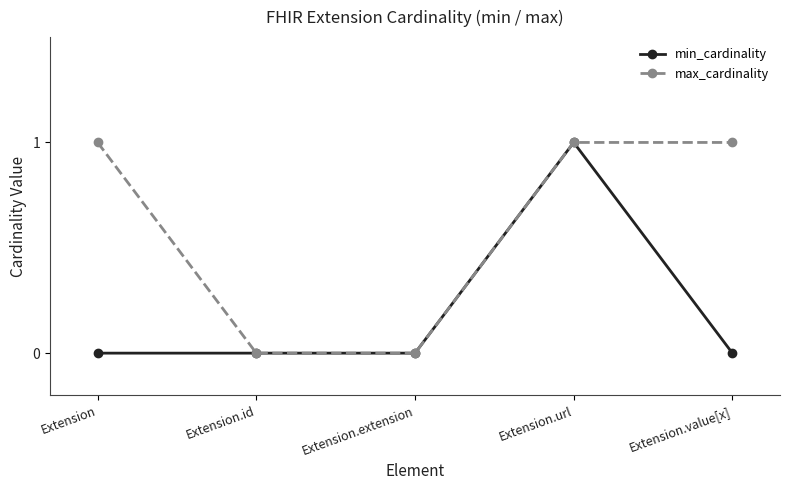

True or false: min_cardinality has a value of -1 at Extension.value[x].

False